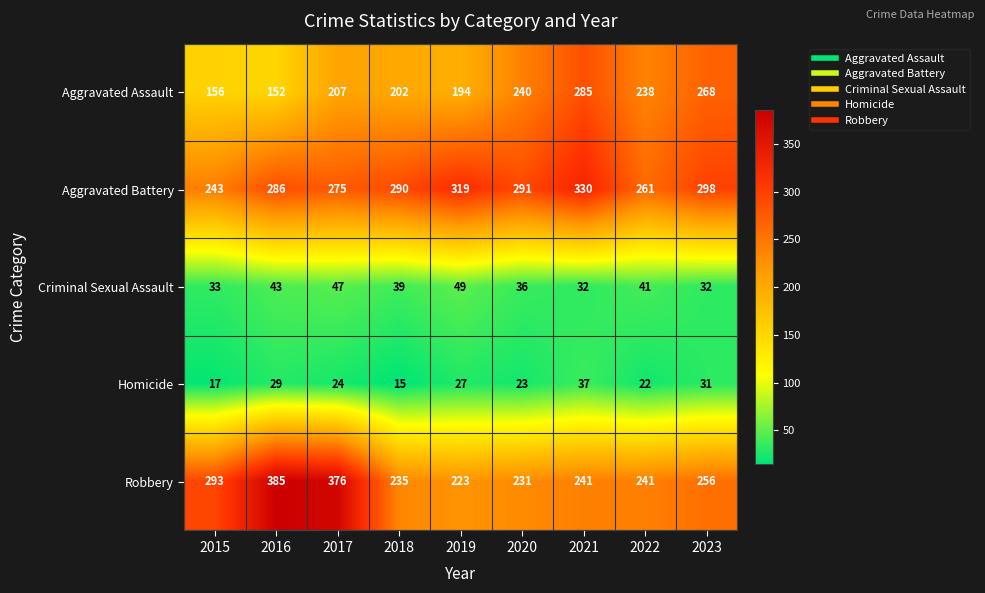

Is it true that Aggravated Assault equals 121 at 2019?

False